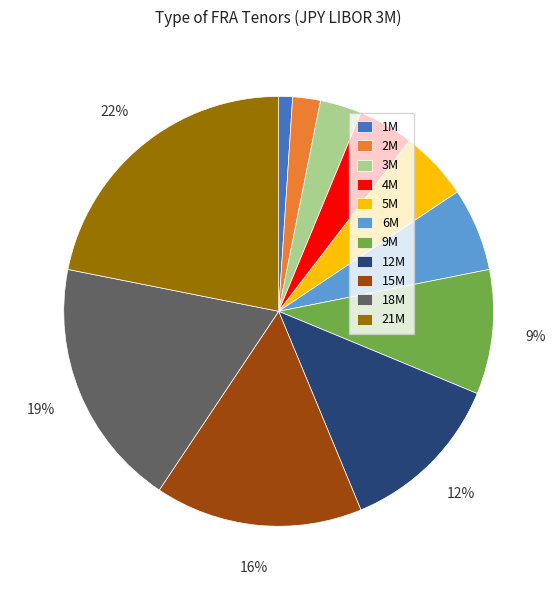

The 15M slice represents 24% of the pie. True or false?

False